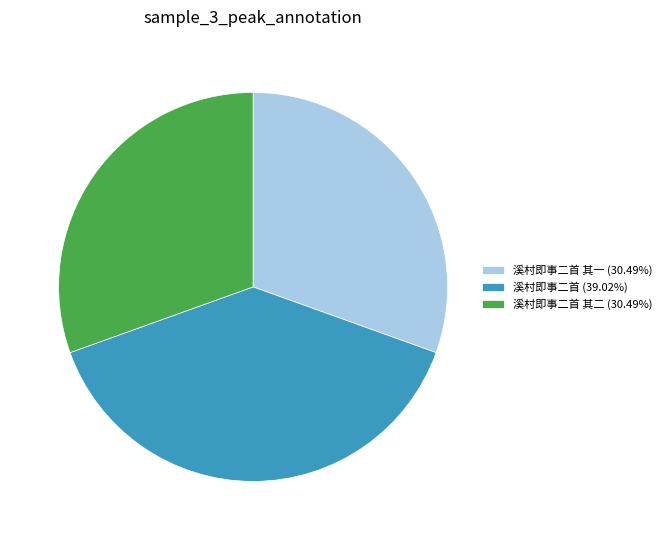

Is the sum of 溪村即事二首 (39.02%) and 溪村即事二首 其一 (30.49%) greater than half?

Yes